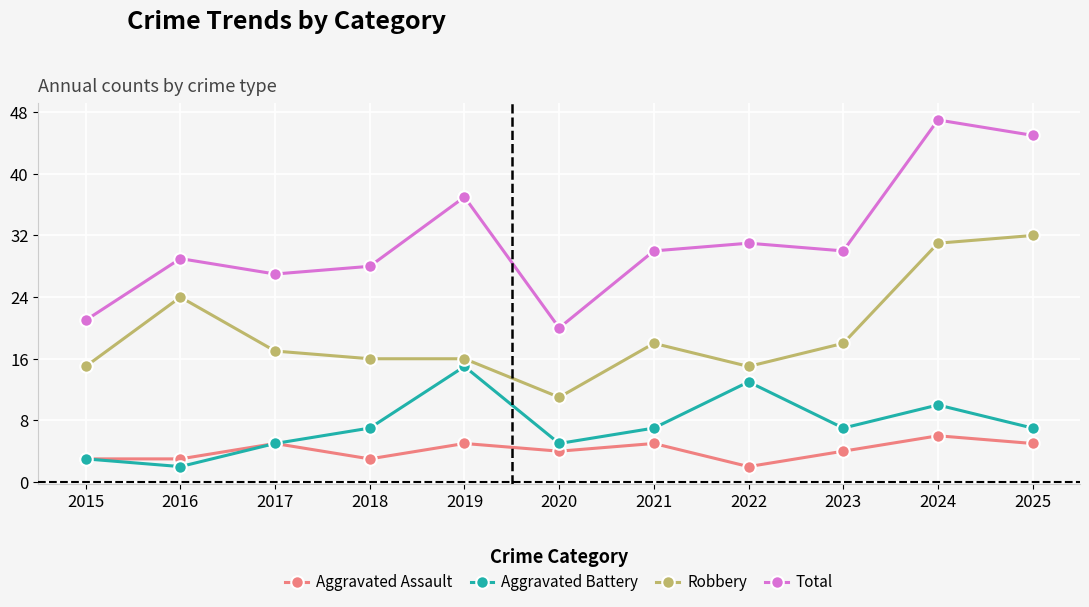

In Aggravated Battery, how many points are lower than both neighbors (excluding endpoints)?

3